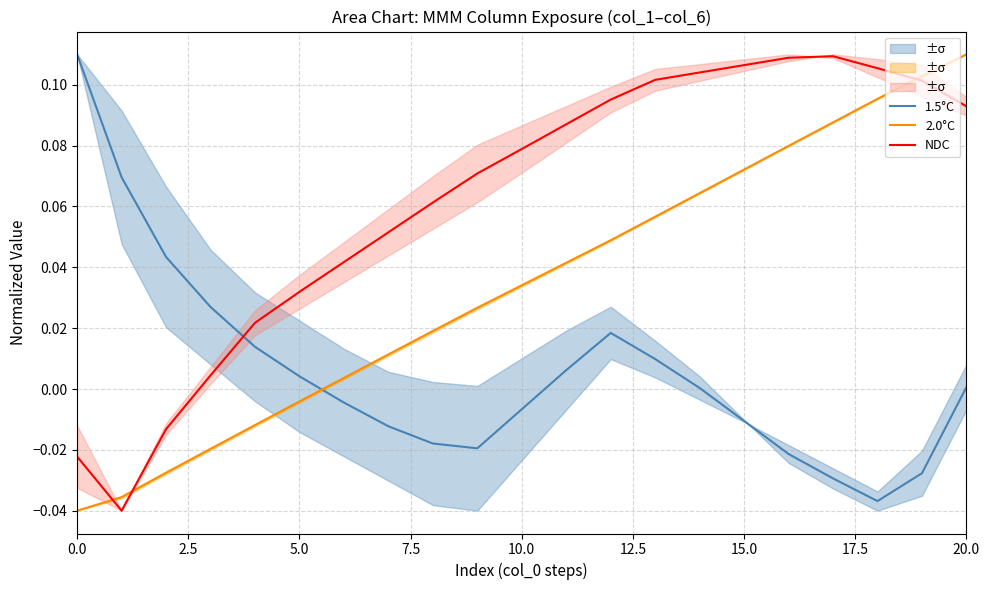

At which category is the sum across all series the highest?

20